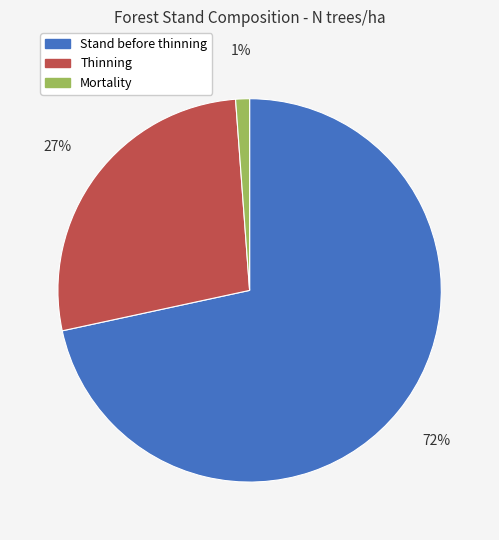

How many segments does this pie chart have?

3